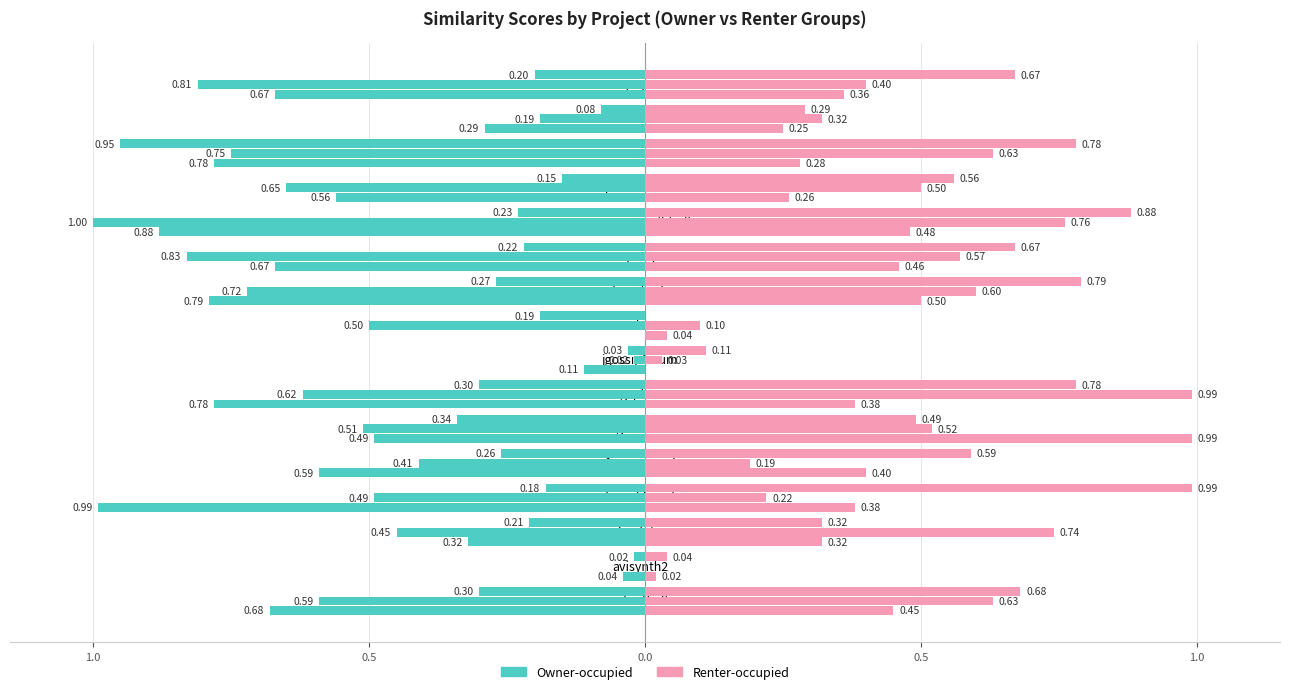

Which category has the highest value across all series?

geotools